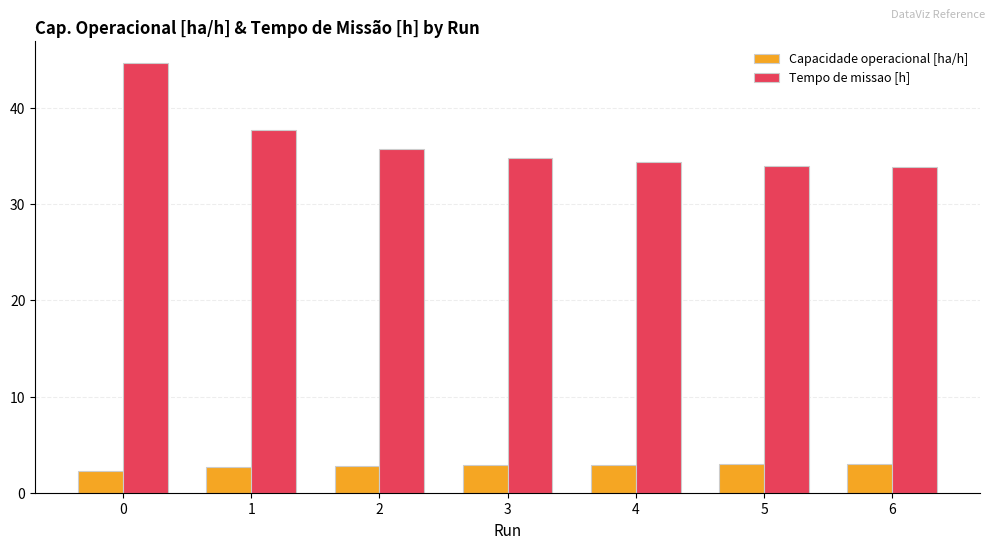

What is the average value of the Capacidade operacional [ha/h] series?

2.8